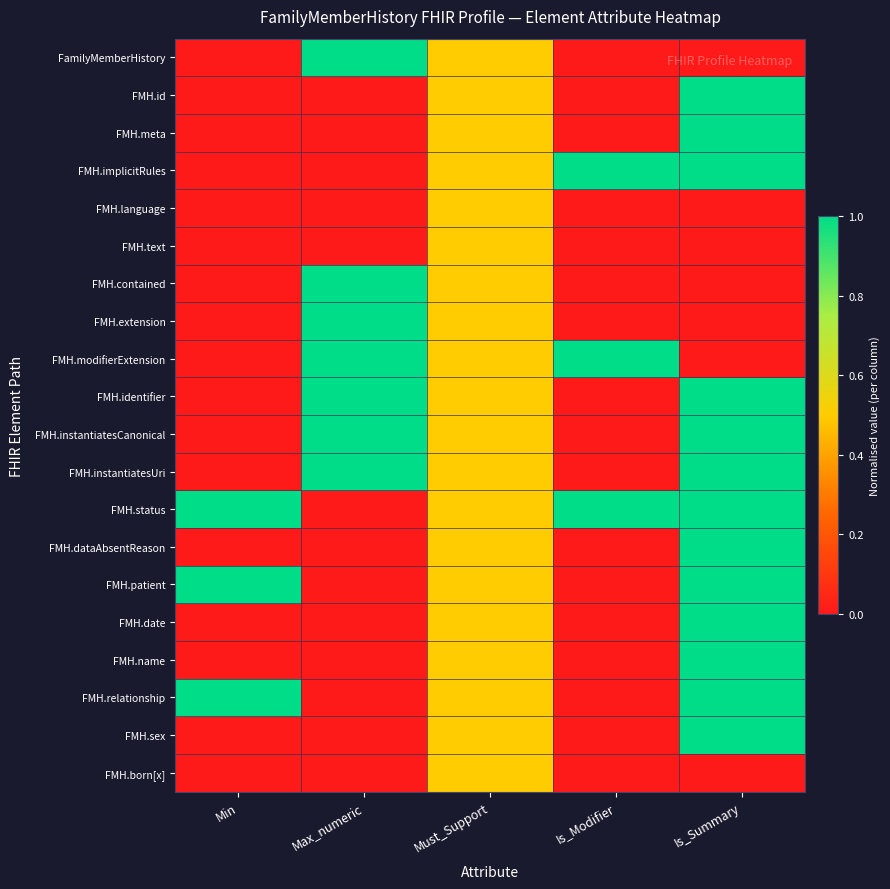

Rank the series at Is_Summary from highest to lowest value.

FMH.id, FMH.meta, FMH.implicitRules, FMH.identifier, FMH.instantiatesCanonical, FMH.instantiatesUri, FMH.status, FMH.dataAbsentReason, FMH.patient, FMH.date, FMH.name, FMH.relationship, FMH.sex, FamilyMemberHistory, FMH.language, FMH.text, FMH.contained, FMH.extension, FMH.modifierExtension, FMH.born[x]